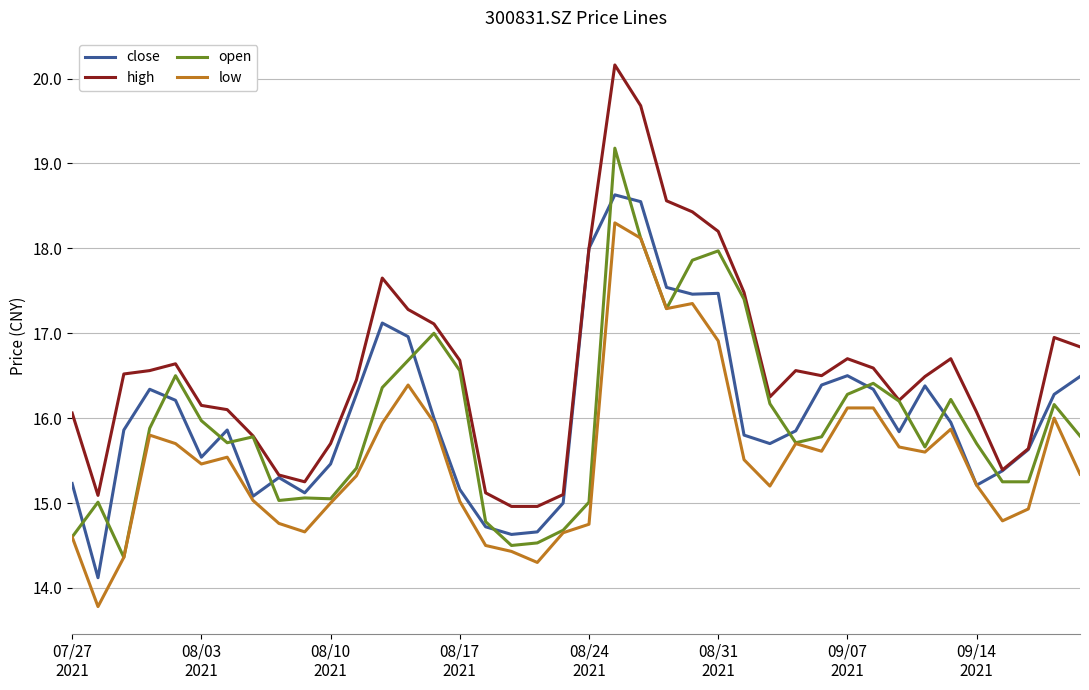

Which series has the widest spread of values?

high